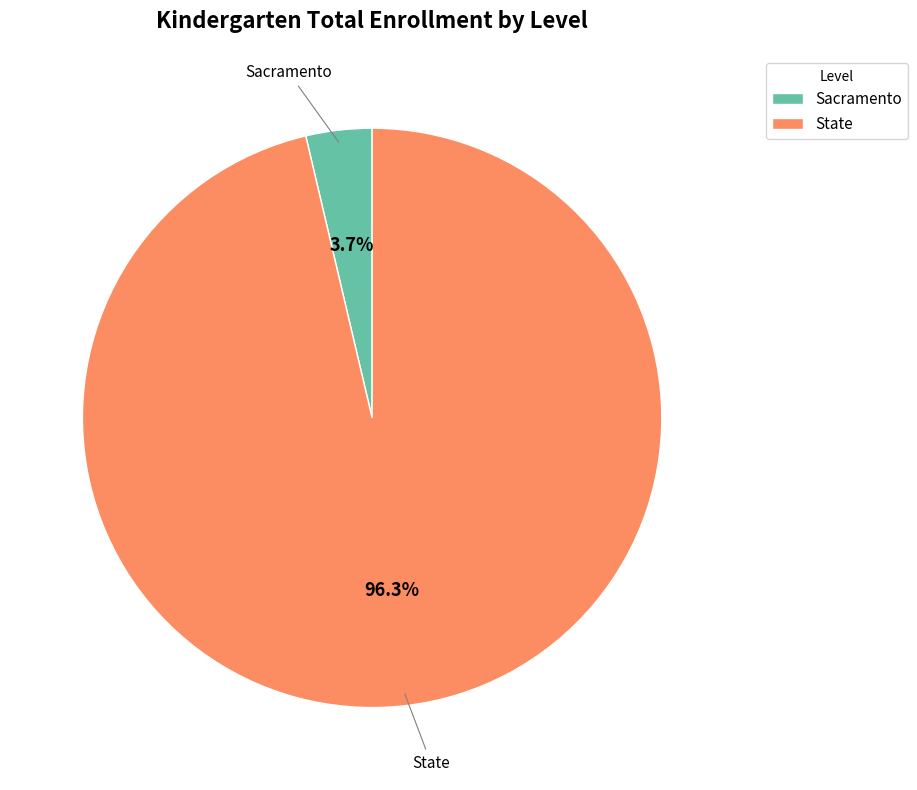

To the nearest percent, what percentage of the pie is Sacramento?

4%